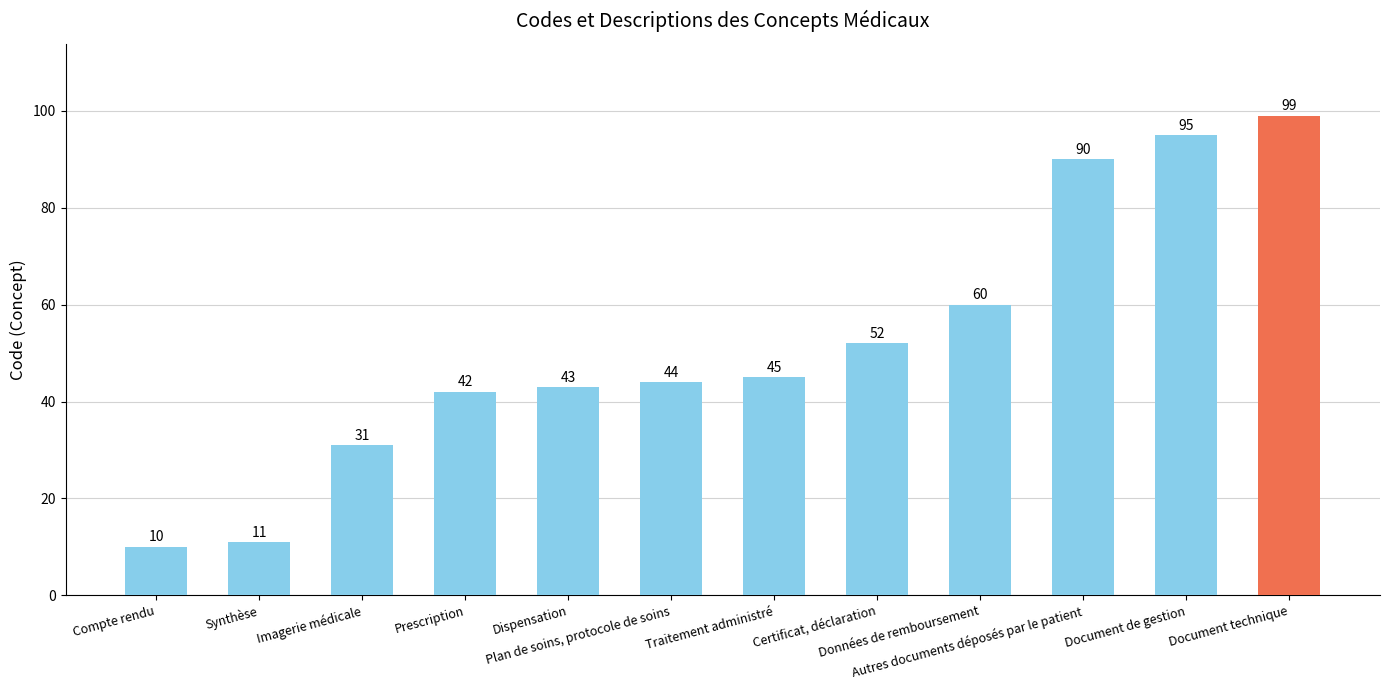

What is the maximum value shown in the chart?

99